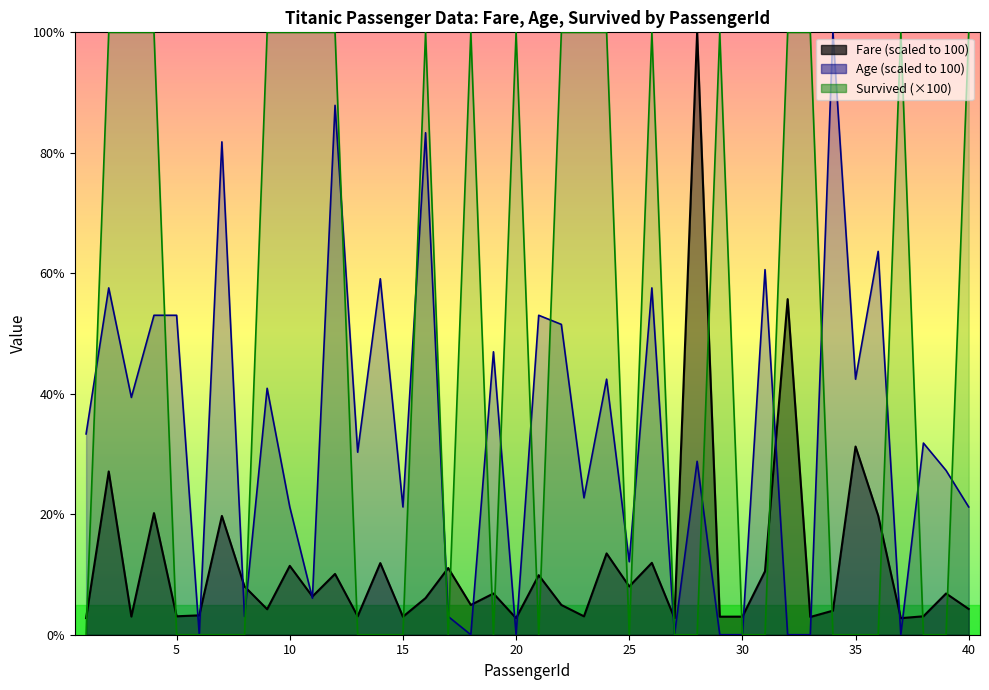

Which series has the widest spread of values?

Survived